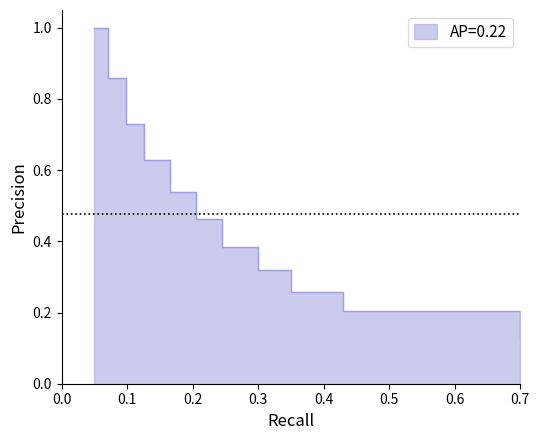

The chart shows a value of 0.1 at 140. True or false?

False